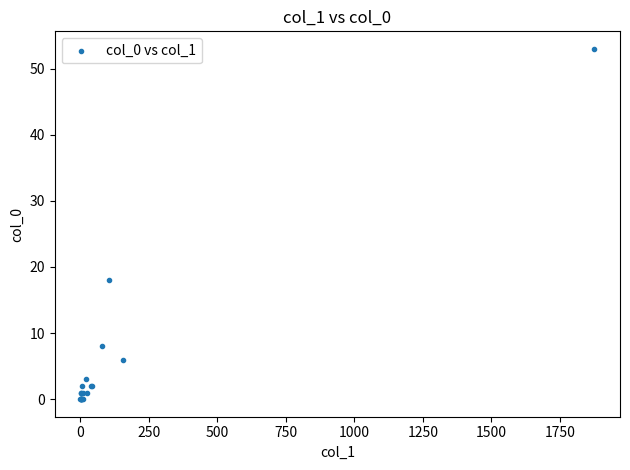

What Y value in the scatter plot is closest to 26?

18